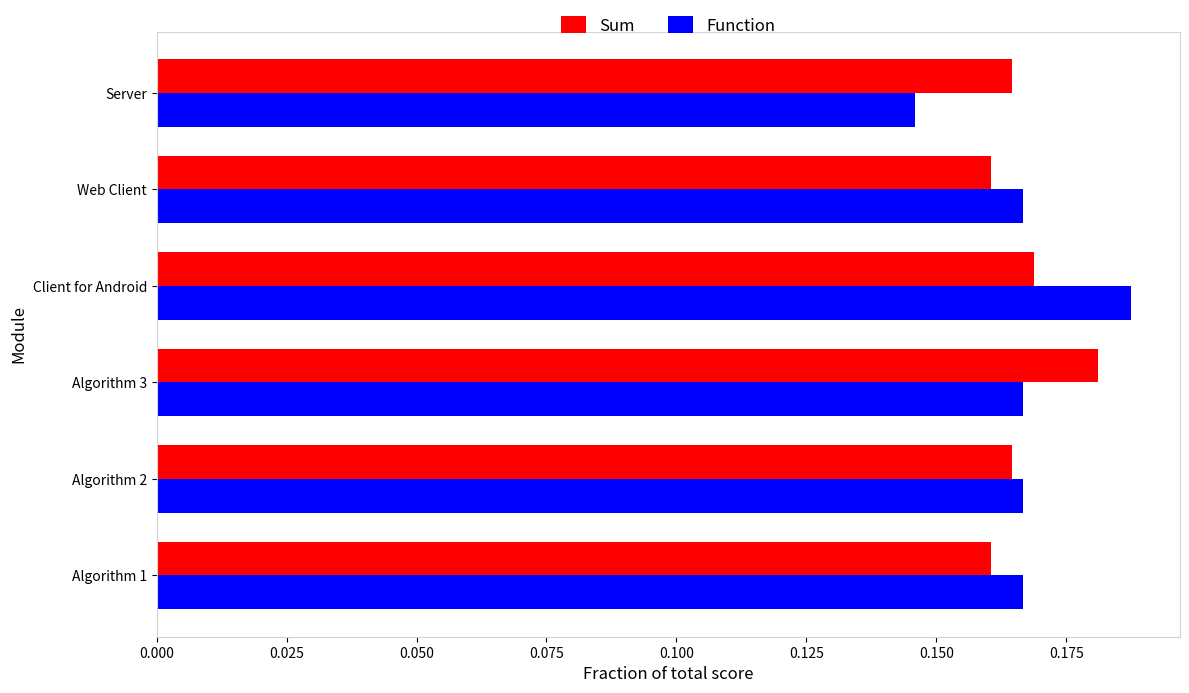

At how many categories does at least one series exceed 0?

6